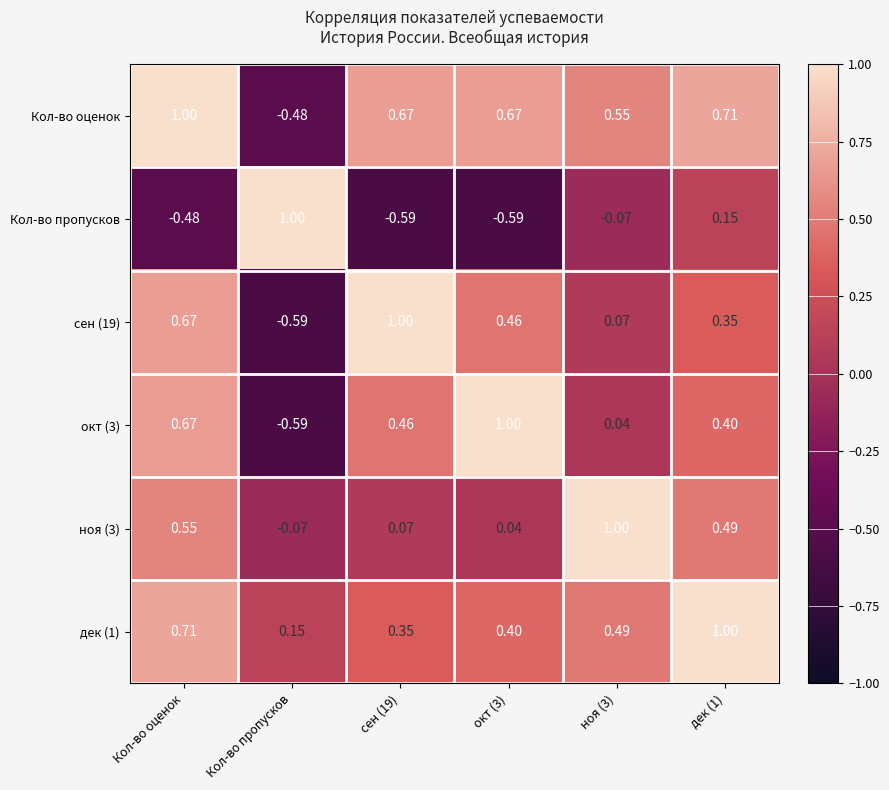

Which series has the largest total across all categories?

Кол-во оценок